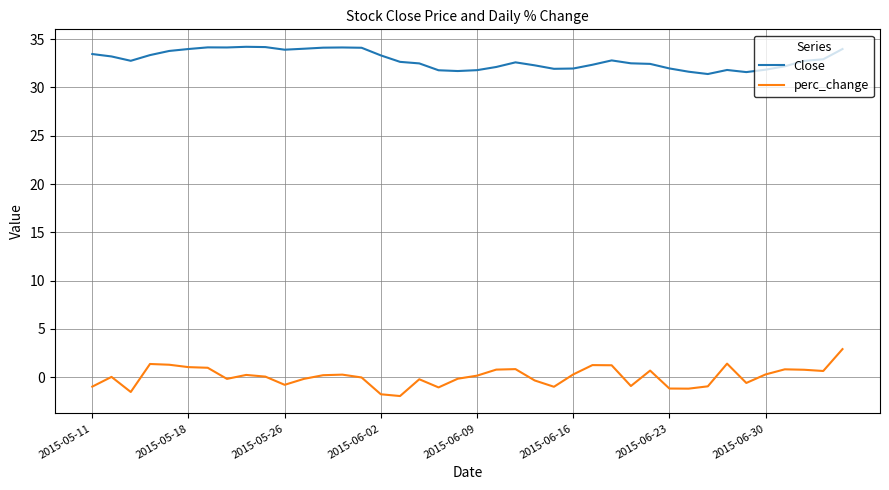

At how many categories does at least one series exceed 16?

40